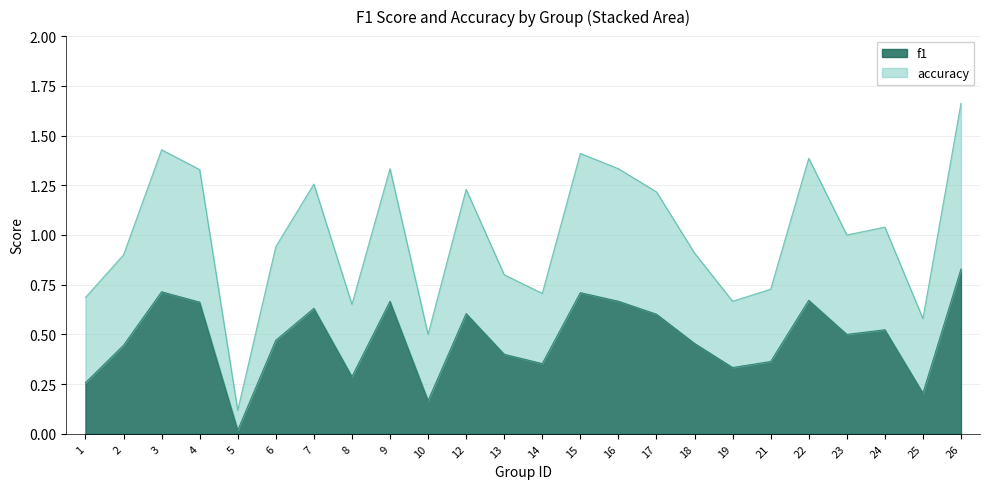

Which has a higher value, 21 or 26?

26